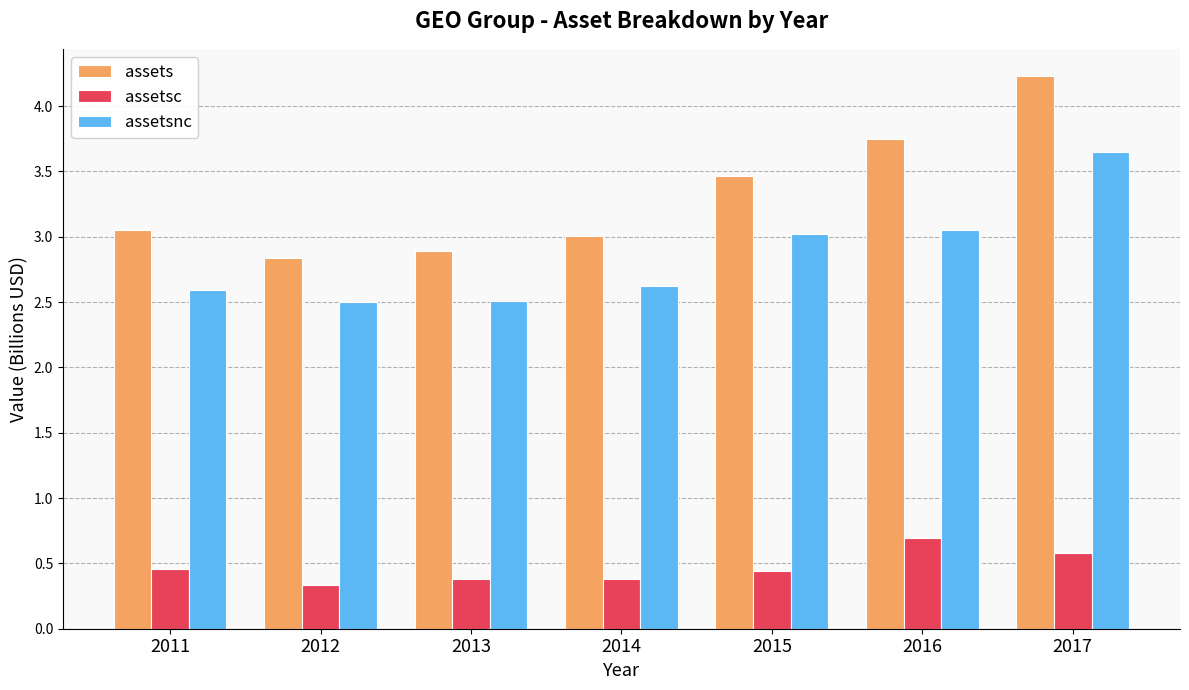

How many assetsc values are between 0 and 1?

7